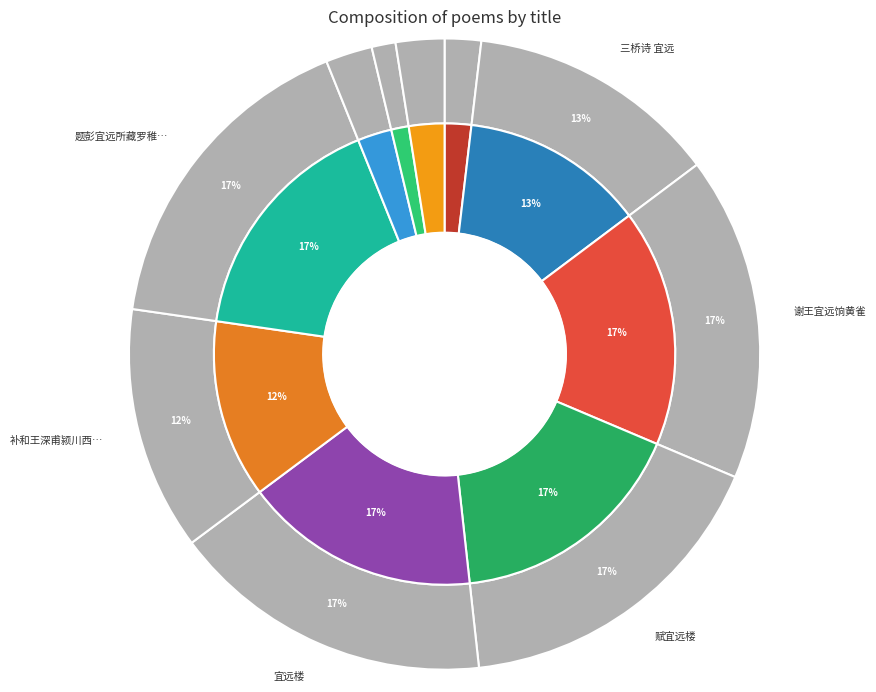

What percentage is the 宜远楼 slice, to the nearest percent?

17%